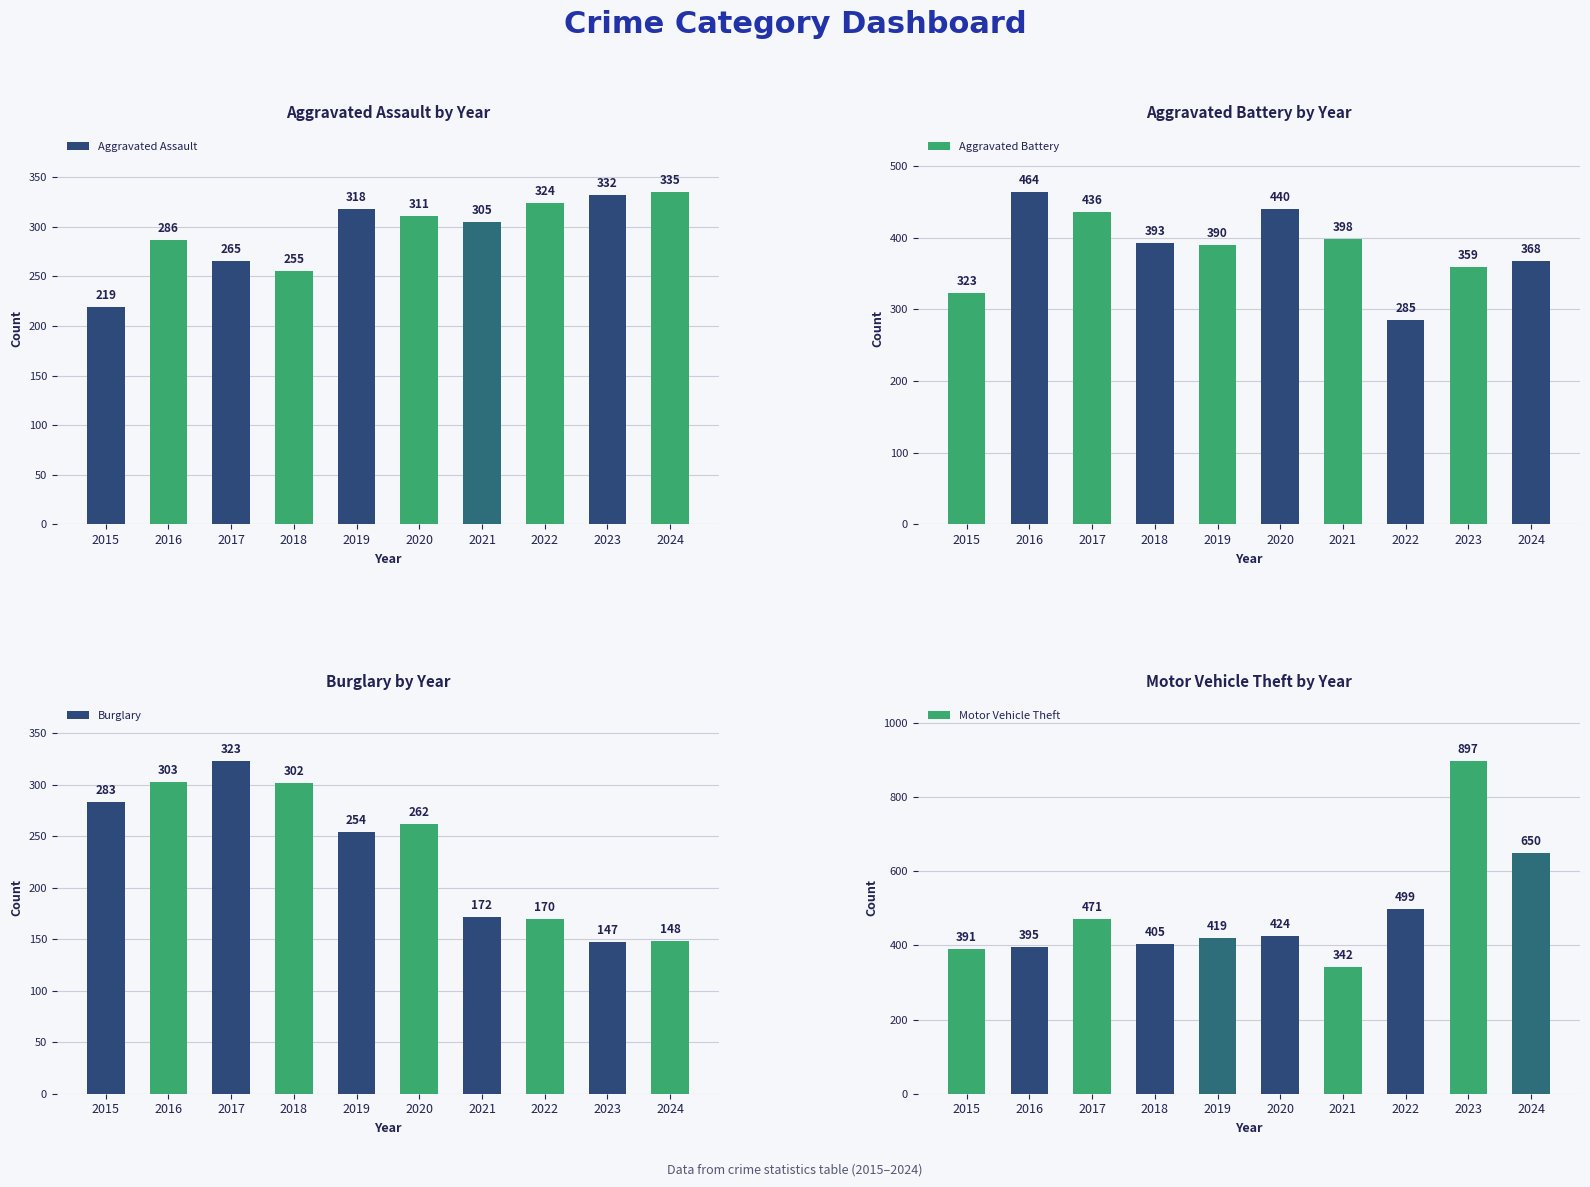

What is the maximum value shown in the chart?

897